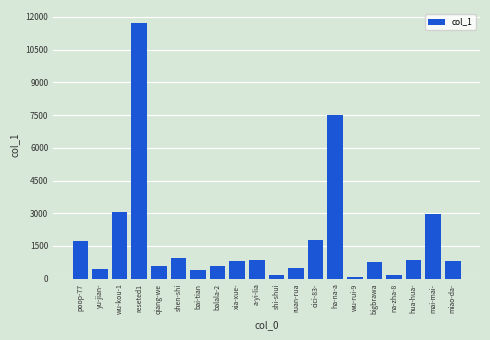

The chart shows a value of 410 at xia-xue-. True or false?

False